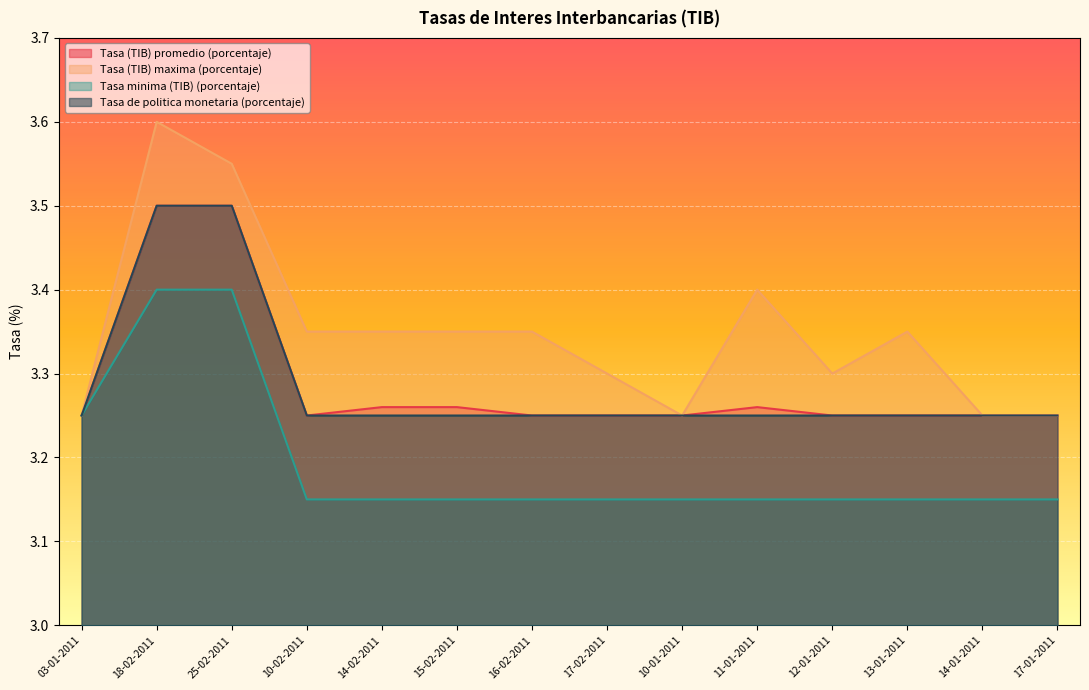

What is the label of the 9th point from the left?

10-01-2011